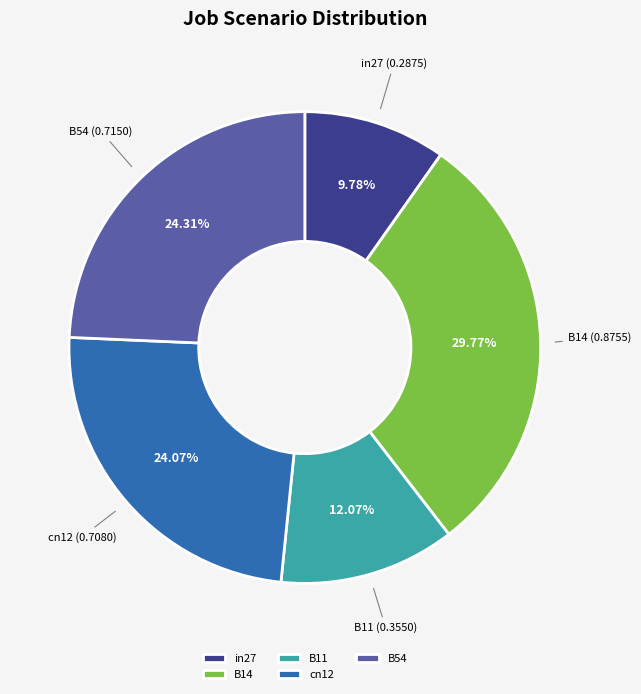

Which has a higher value, B54 or B14?

B14